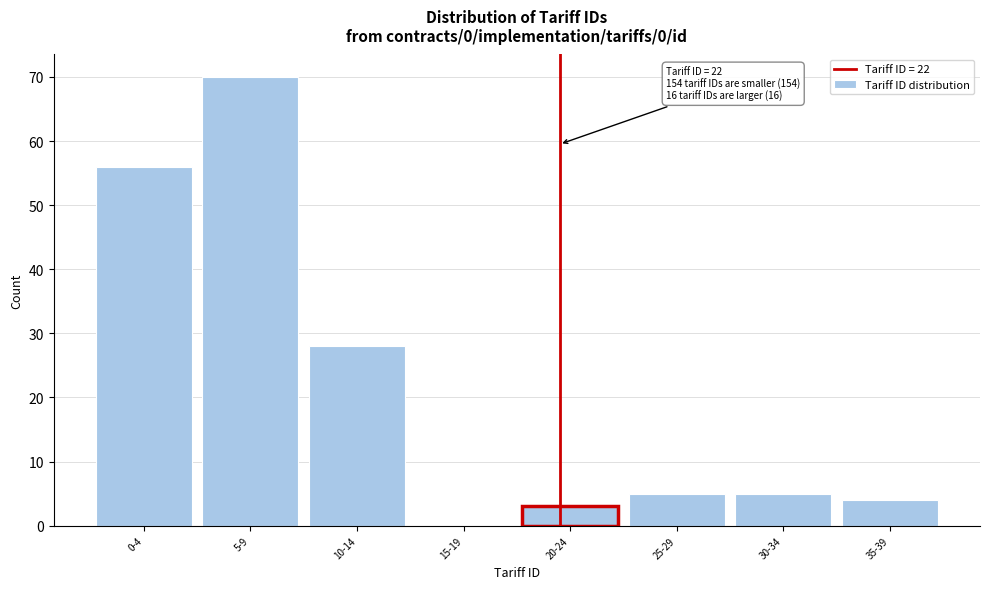

Reading left to right, extract all data points from this chart.

0-4=56	5-9=70	10-14=28	15-19=0	20-24=3	25-29=5	30-34=5	35-39=4